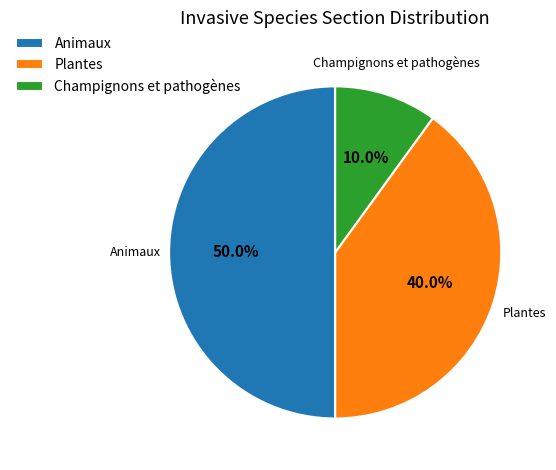

To the nearest percent, what is the difference between the largest and smallest slice percentages?

40%